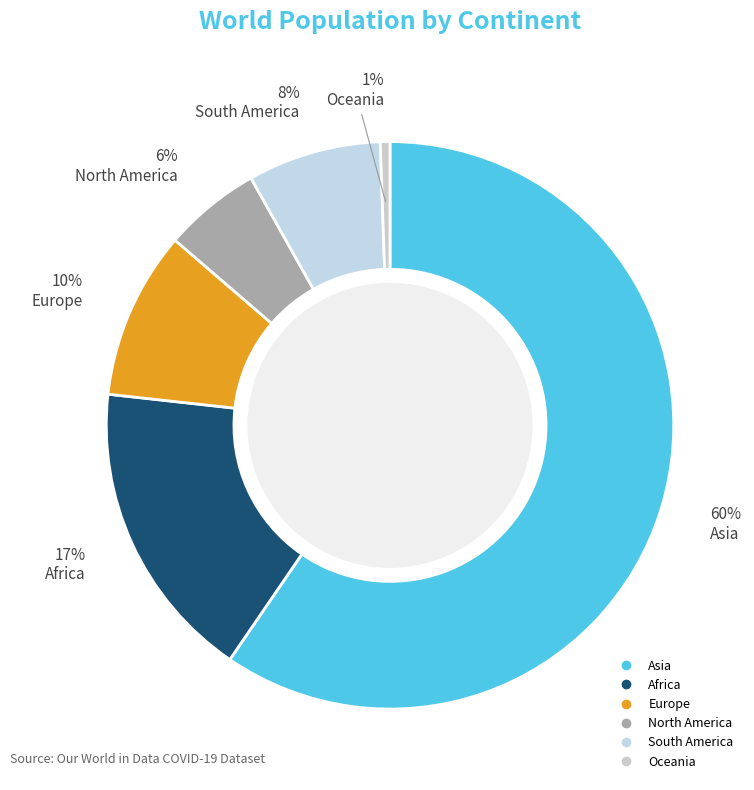

Is it true that Europe is 10% of the pie?

True